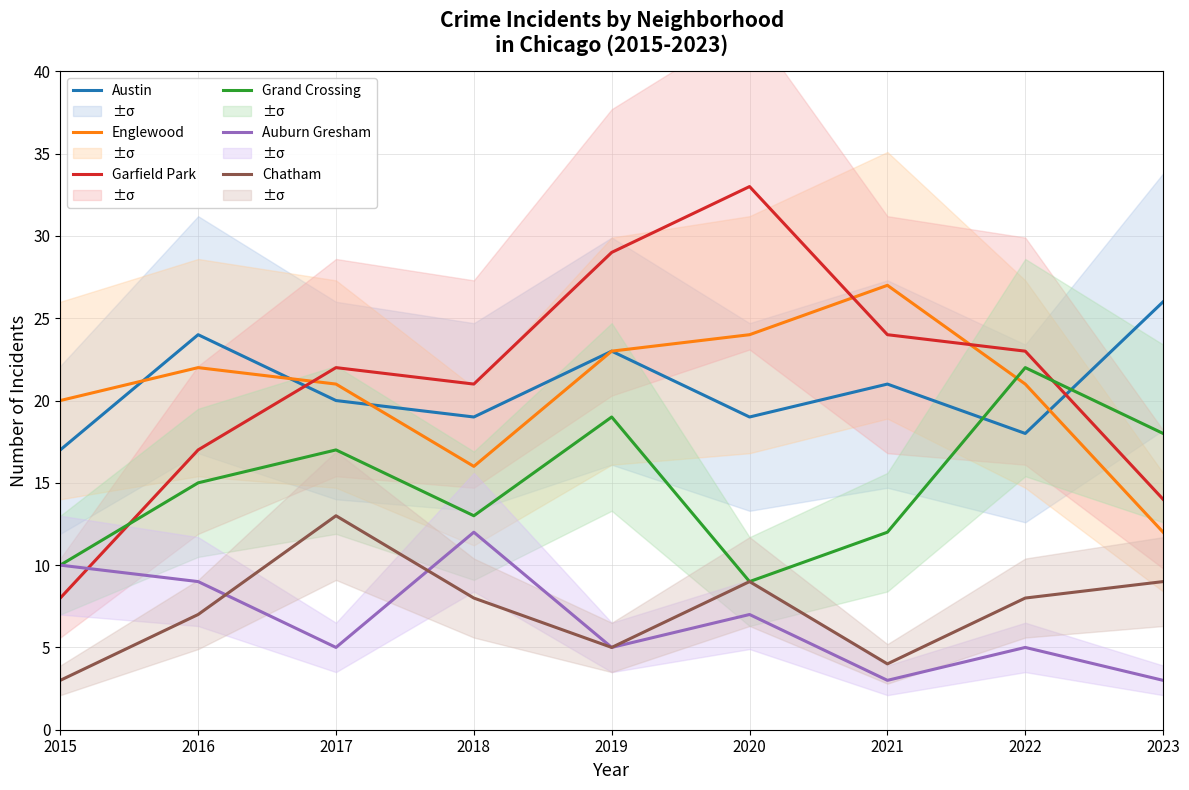

What is the difference between the Austin values at 2016 and 2023?

2